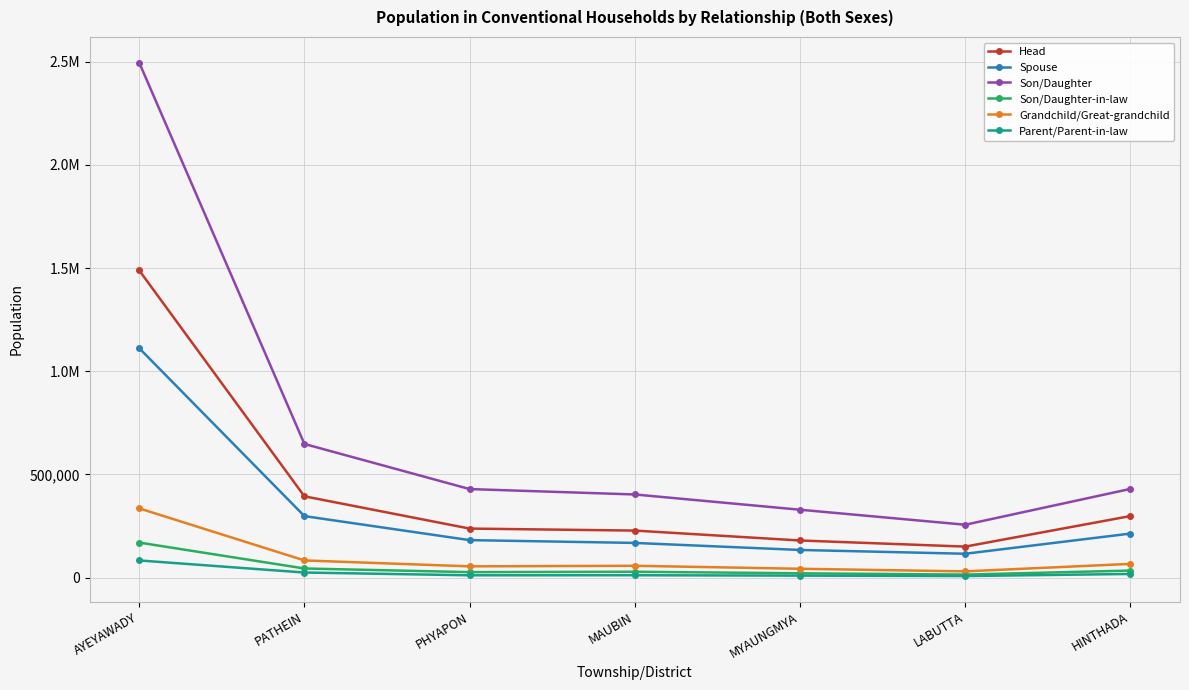

Reading left to right, list all the values displayed in this chart.

Head: AYEYAWADY=1488983	PATHEIN=394147	PHYAPON=237761	MAUBIN=228079	MYAUNGMYA=180075	LABUTTA=150469	HINTHADA=298452
Spouse: AYEYAWADY=1111909	PATHEIN=298231	PHYAPON=181845	MAUBIN=168246	MYAUNGMYA=134143	LABUTTA=115809	HINTHADA=213635
Son/Daughter: AYEYAWADY=2495745	PATHEIN=647836	PHYAPON=429211	MAUBIN=403072	MYAUNGMYA=329176	LABUTTA=256421	HINTHADA=430029
Son/Daughter-in-law: AYEYAWADY=169927	PATHEIN=44386	PHYAPON=26725	MAUBIN=28550	MYAUNGMYA=21113	LABUTTA=14805	HINTHADA=34348
Grandchild/Great-grandchild: AYEYAWADY=335755	PATHEIN=83385	PHYAPON=54749	MAUBIN=57499	MYAUNGMYA=42970	LABUTTA=30402	HINTHADA=66750
Parent/Parent-in-law: AYEYAWADY=83371	PATHEIN=24791	PHYAPON=11415	MAUBIN=11685	MYAUNGMYA=9822	LABUTTA=7783	HINTHADA=17875